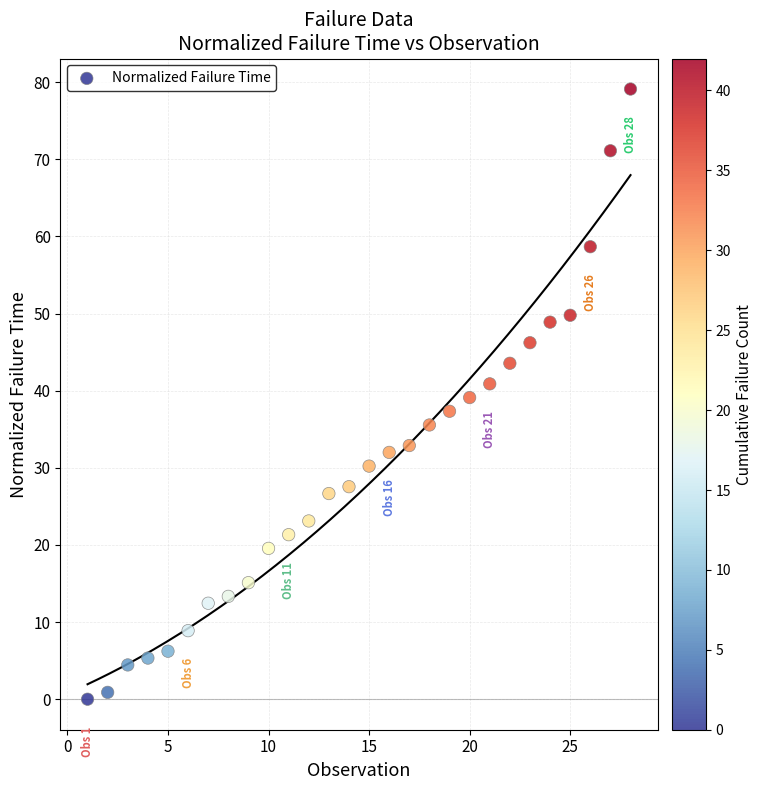

What is the range of X values (max minus min)?

27.0